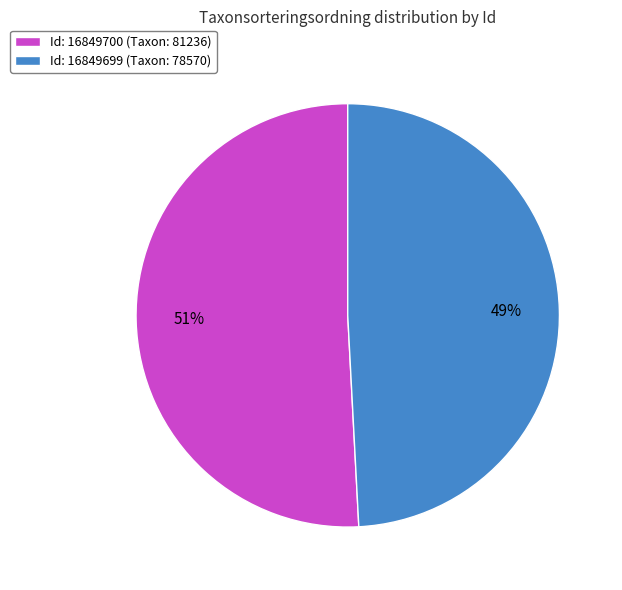

Between Id: 16849699 (Taxon: 78570) and Id: 16849700 (Taxon: 81236), which is larger?

Id: 16849700 (Taxon: 81236)